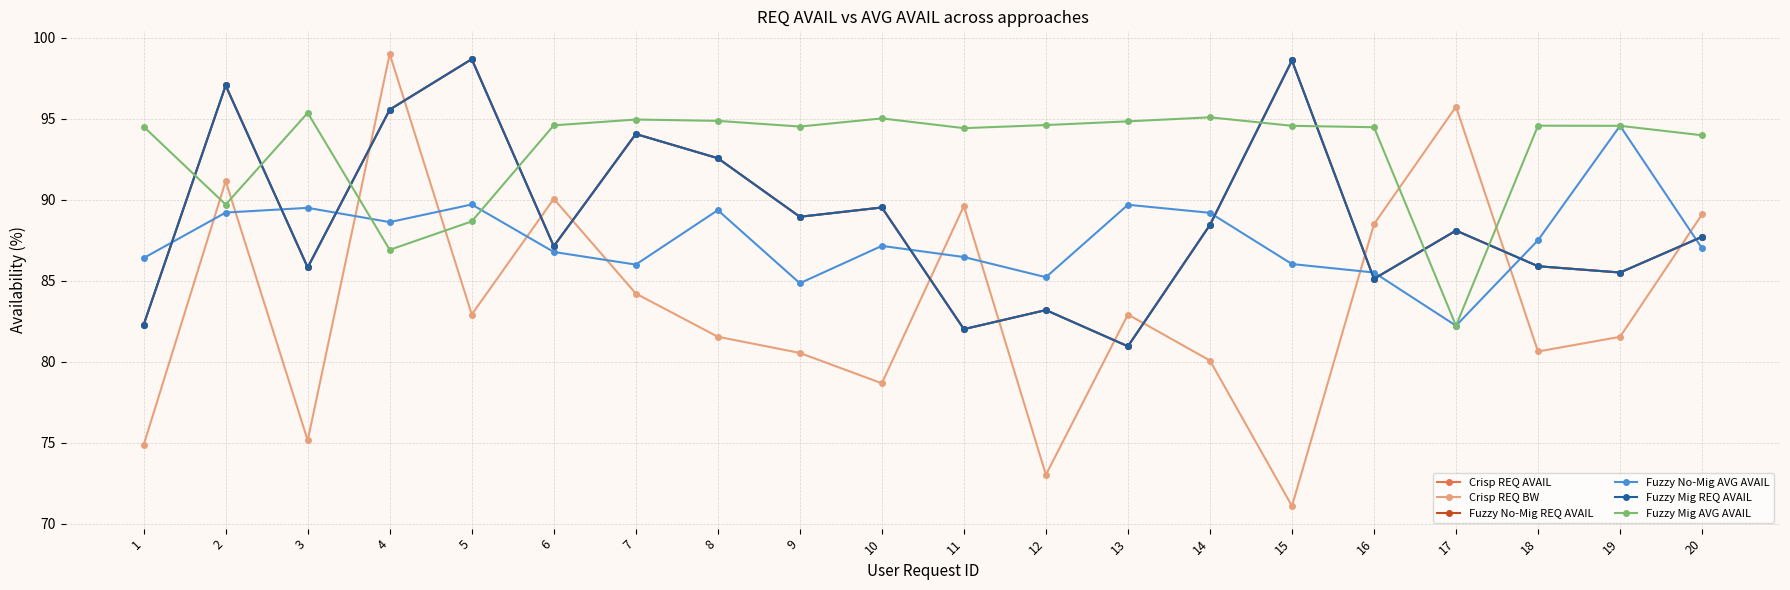

Which series ends up on top after the final intersection of Fuzzy Mig REQ AVAIL and Fuzzy Mig AVG AVAIL?

Fuzzy Mig AVG AVAIL